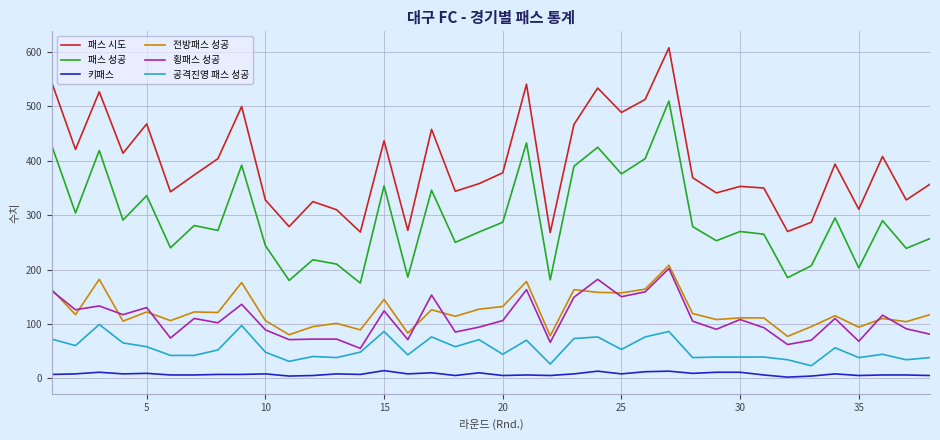

How many lines are shown in the chart?

6